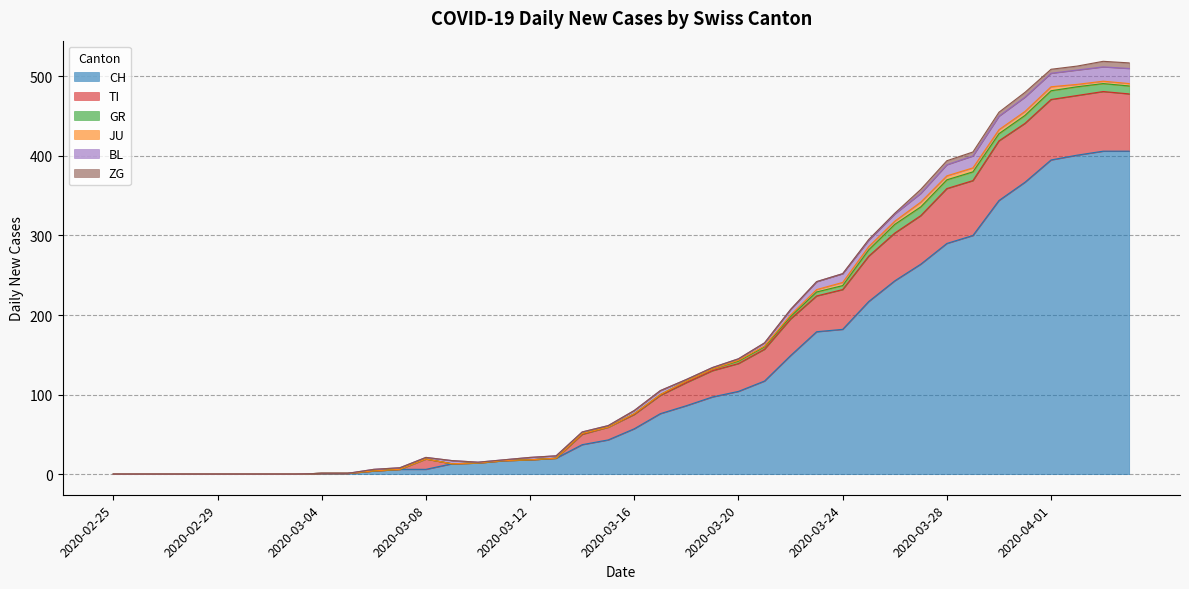

True or false: CH has a value of 309 at 2020-03-23.

False